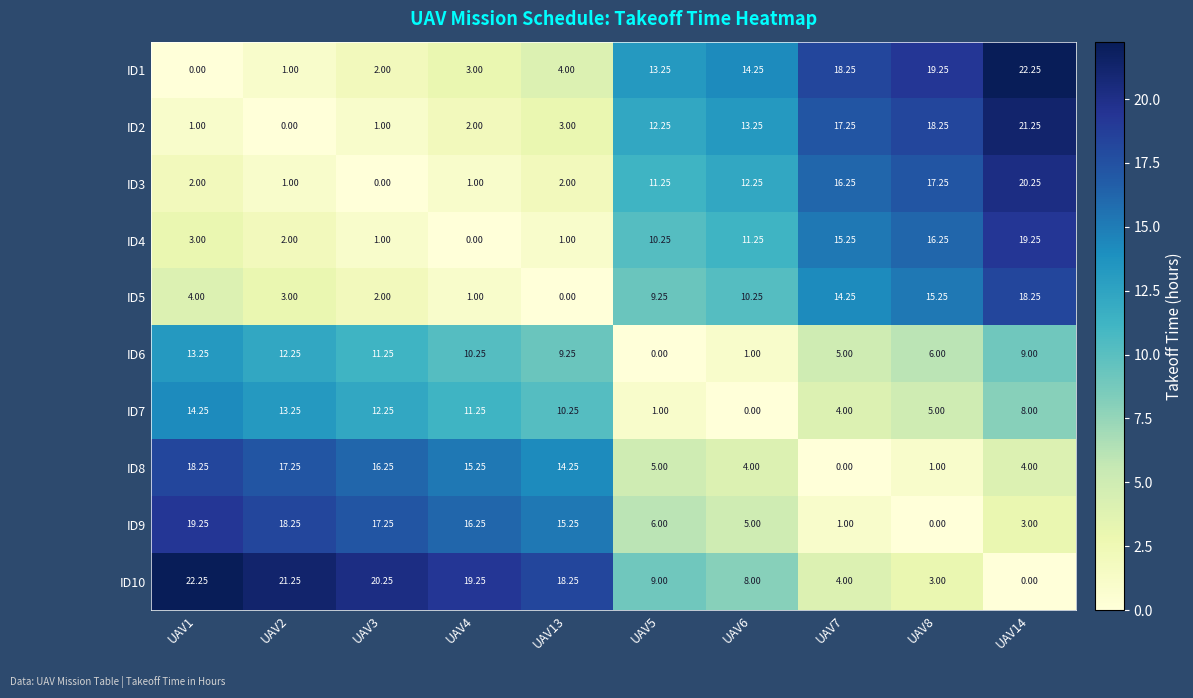

Is the value of ID10 at UAV2 greater than the value of ID2 at UAV8?

Yes